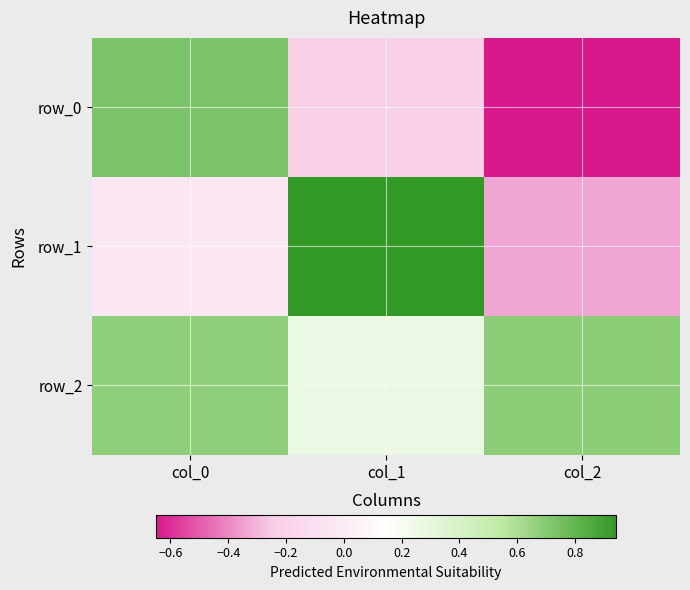

How many values in the row_0 series exceed 0?

1